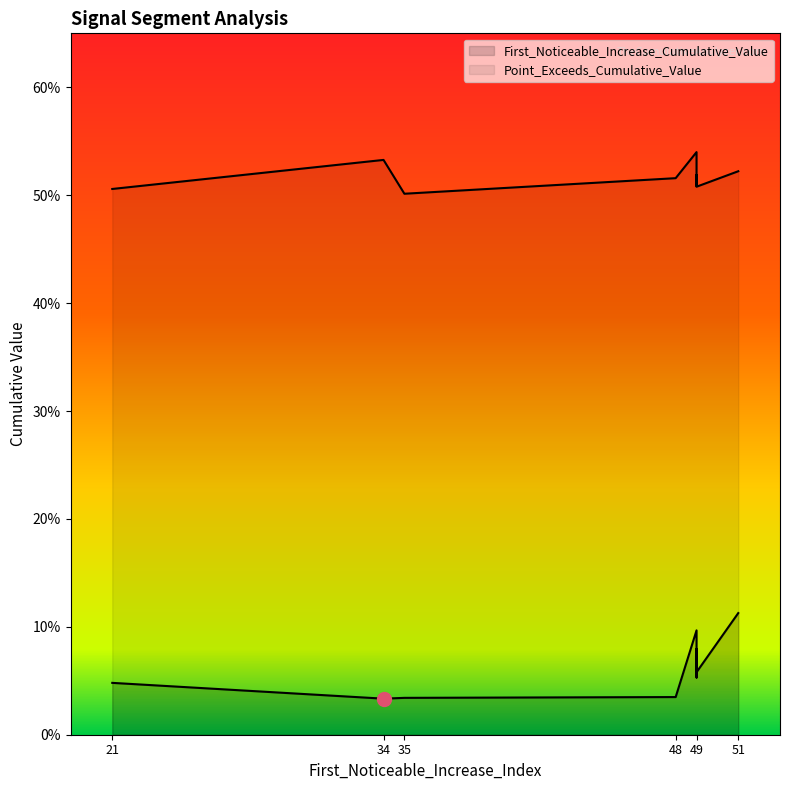

What is the difference between the maximum and minimum values in the First_Noticeable_Increase_Cumulative_Value series?

0.1